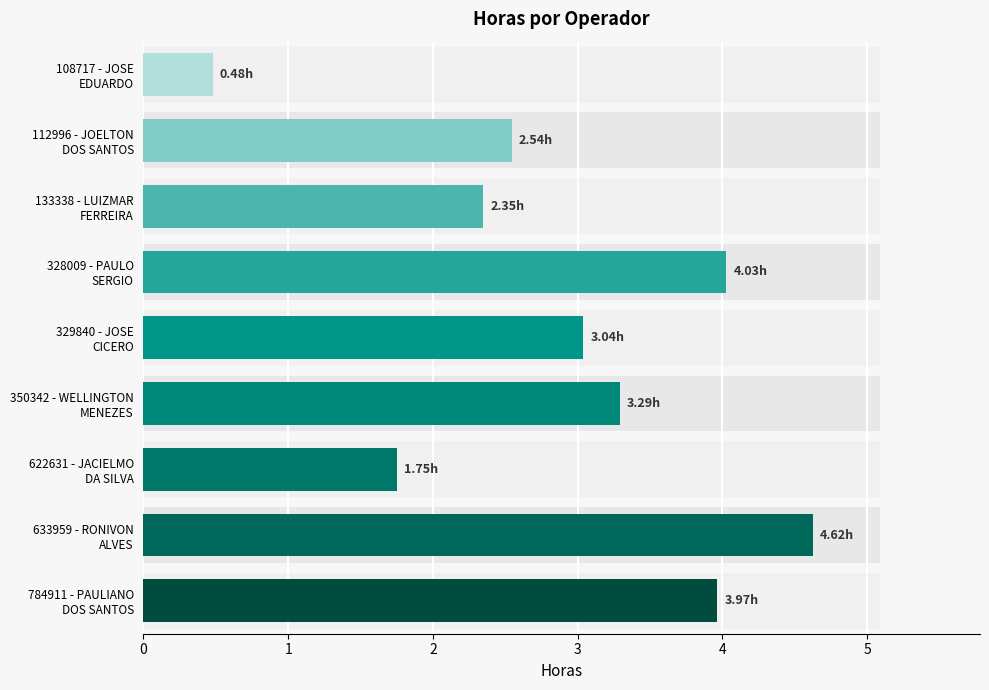

How many data points are above 3?

5